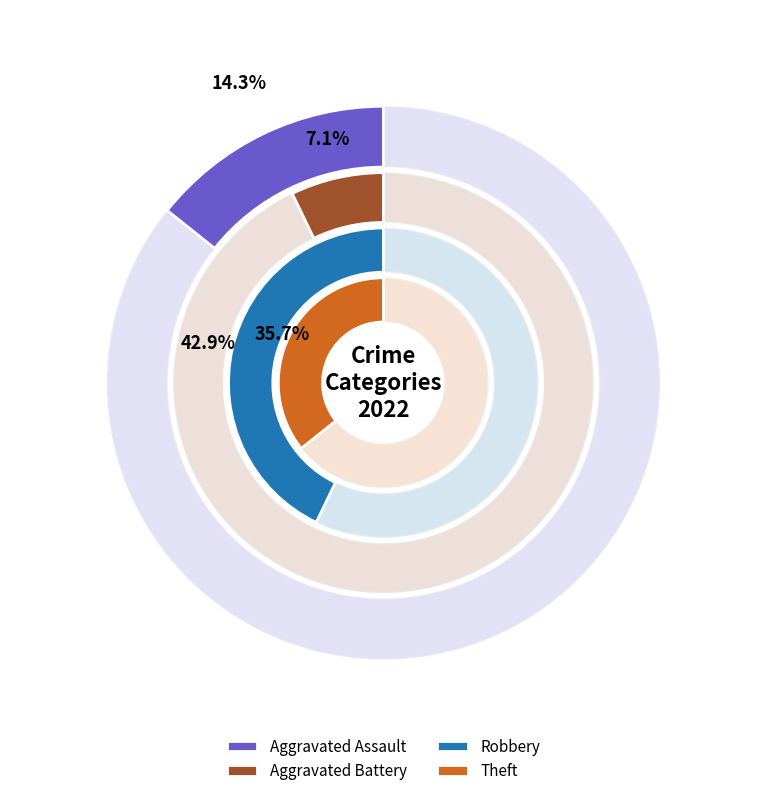

How many slices are in this pie chart?

4